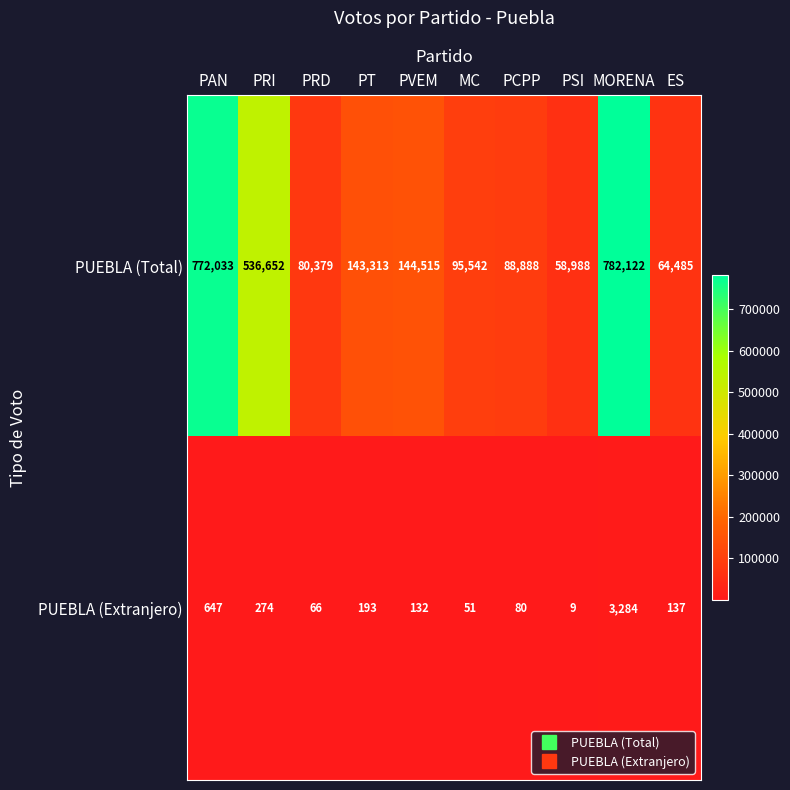

Reading left to right, transcribe all the data shown in this chart.

PUEBLA (Total): PAN=772033	PRI=536652	PRD=80379	PT=143313	PVEM=144515	MC=95542	PCPP=88888	PSI=58988	MORENA=782122	ES=64485
PUEBLA (Extranjero): PAN=647	PRI=274	PRD=66	PT=193	PVEM=132	MC=51	PCPP=80	PSI=9	MORENA=3284	ES=137